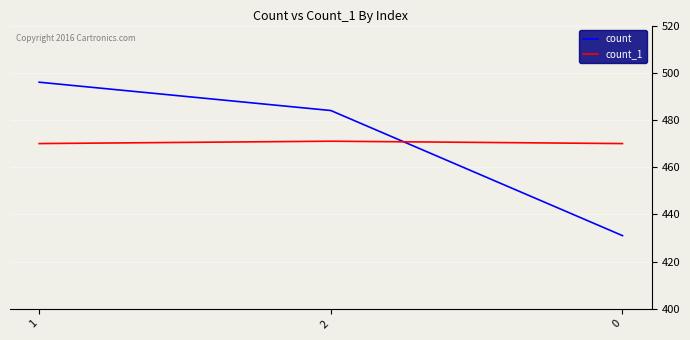

Reading right to left, extract all data points from this chart.

count: 0=431	2=484	1=496
count_1: 0=470	2=471	1=470